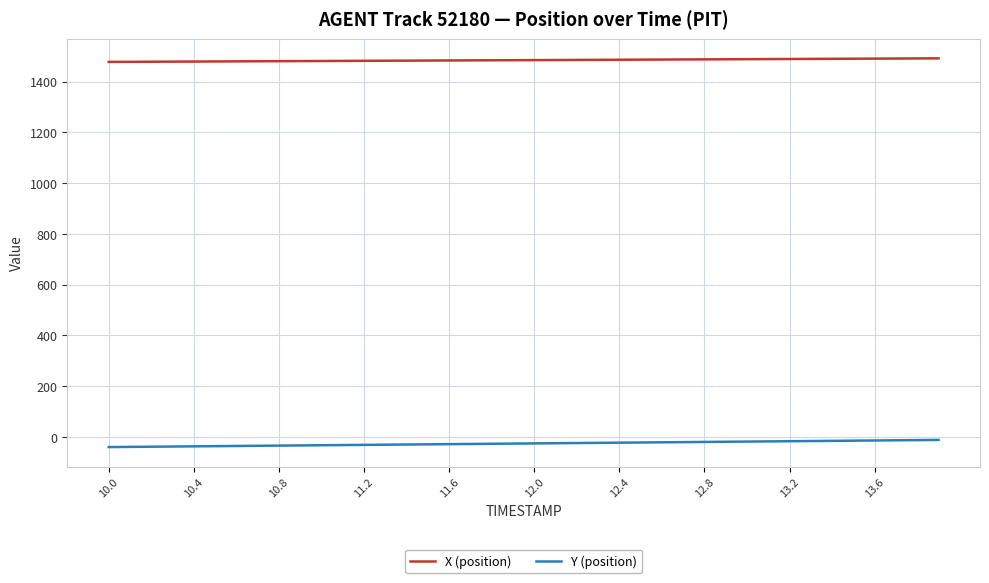

True or false: Y (position) and X (position) intersect in this chart.

False